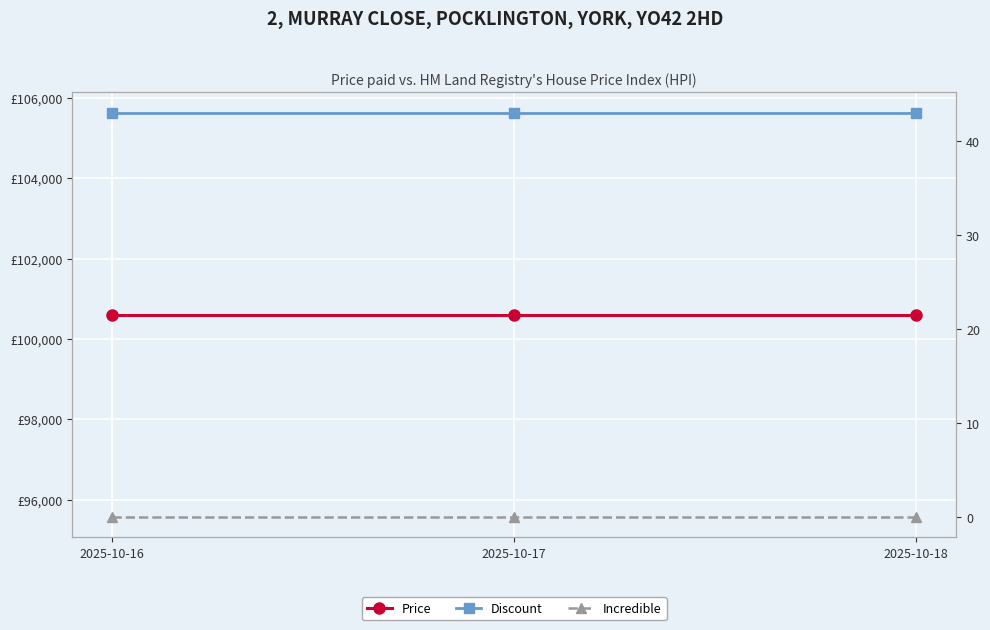

What is the value of the Price point at the 3rd from the left?

100600